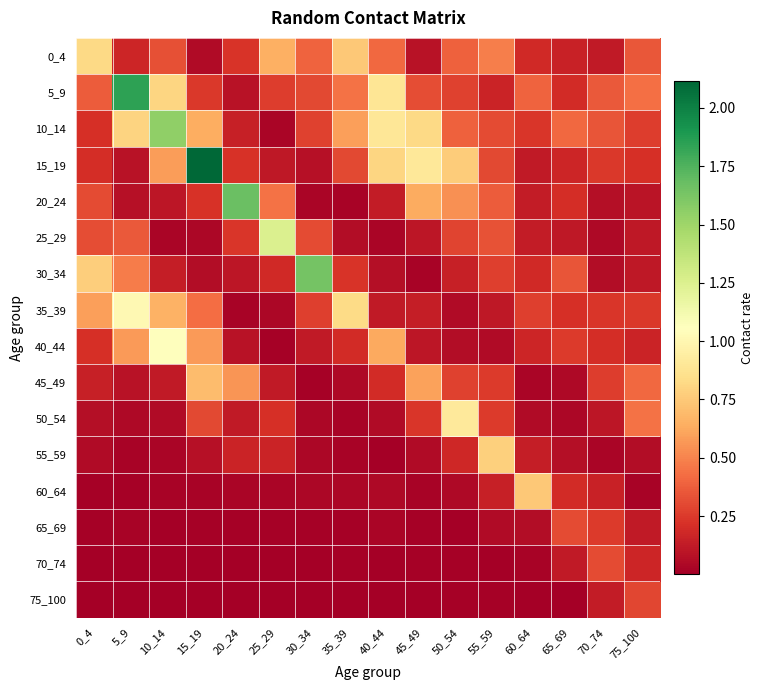

Which series has the widest spread of values?

15_19